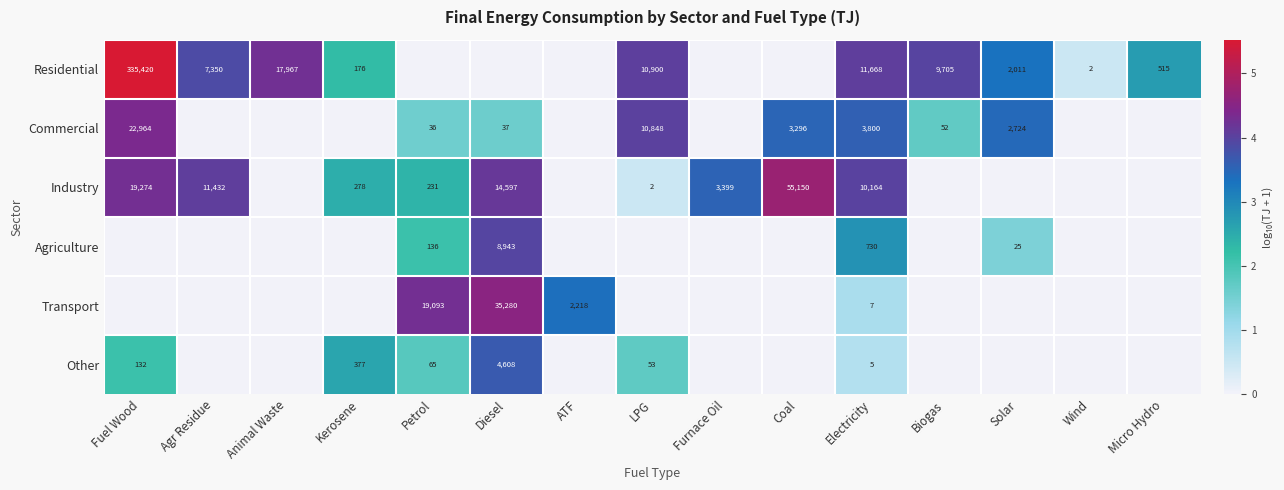

Is the value of Residential at Electricity greater than the value of Industry at Agr Residue?

Yes